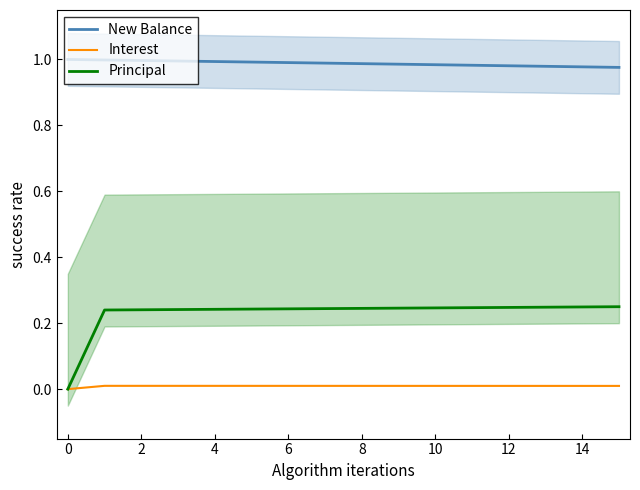

True or false: Principal and Interest intersect in this chart.

False